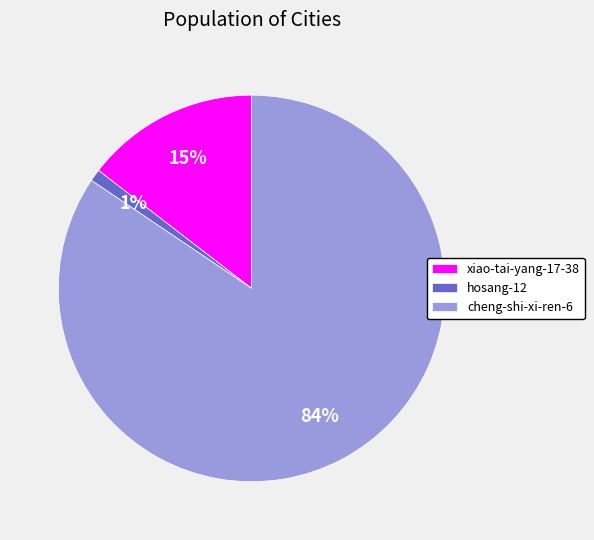

Which slice represents more than half of the pie?

cheng-shi-xi-ren-6